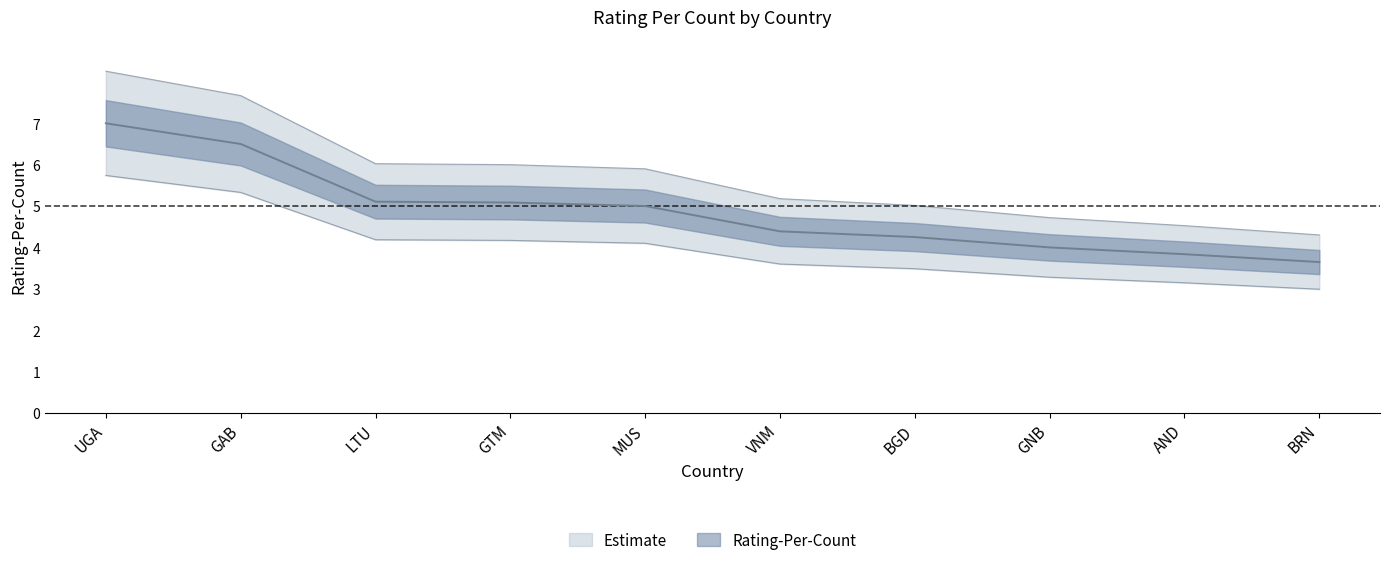

What is the minimum value shown in the chart?

3.0